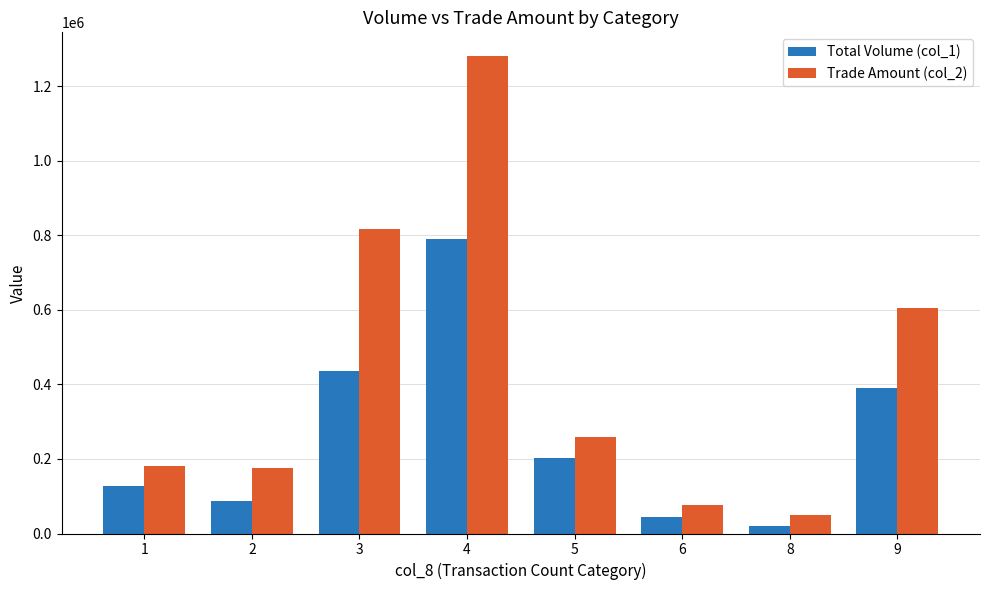

Which category has the highest value across all series?

4